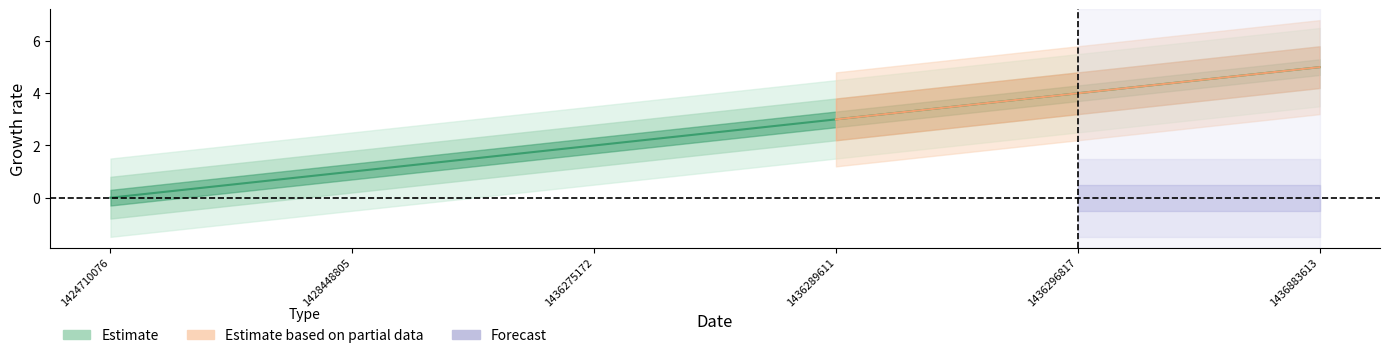

Where is the data nearest to the value 2?

1436275172